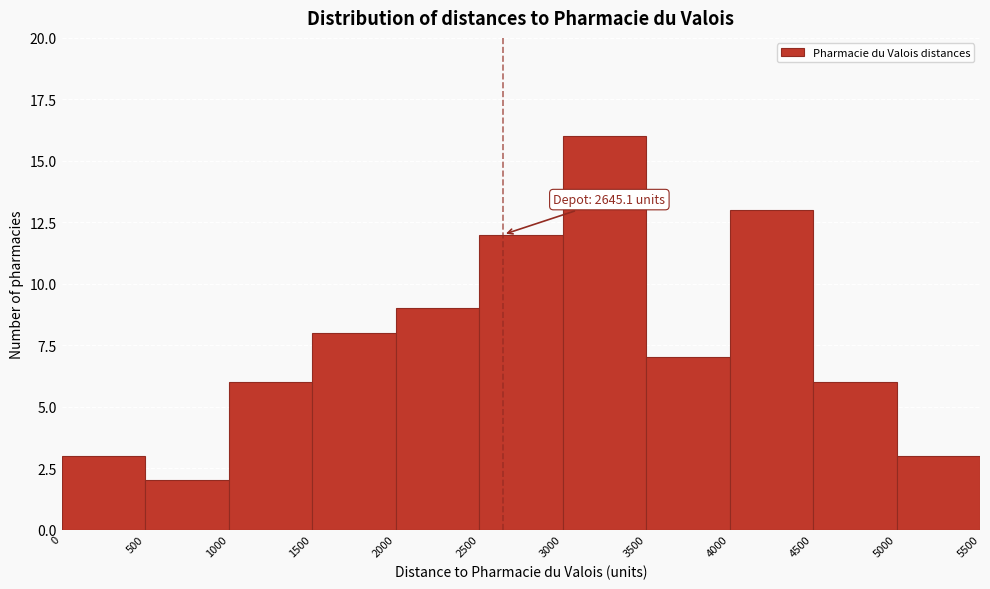

Over which range of the x-axis is the bar tallest?

3000 to 3500